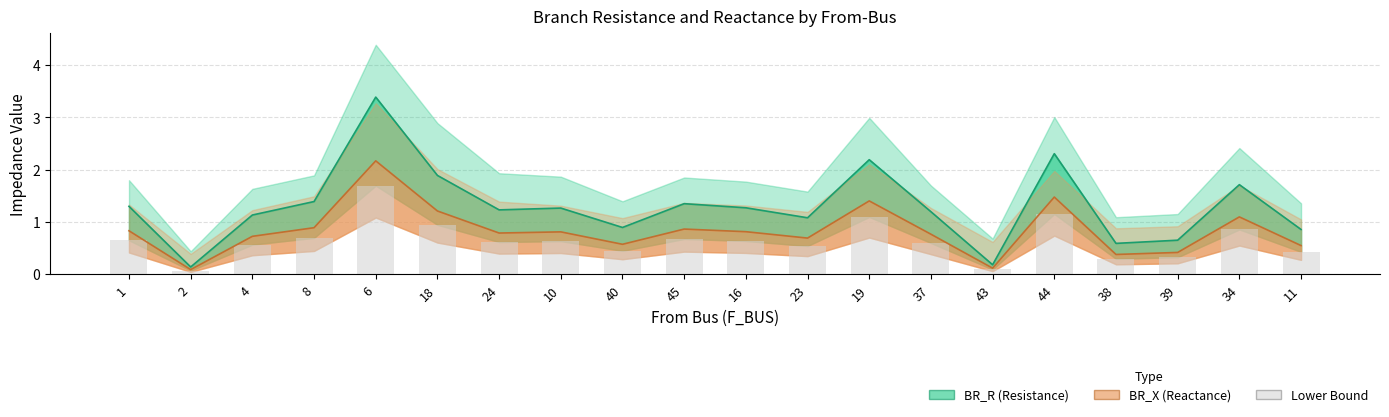

List the labels in order of value, smallest first.

2, 43, 38, 39, 11, 40, 23, 4, 37, 24, 10, 16, 1, 45, 8, 34, 18, 19, 44, 6